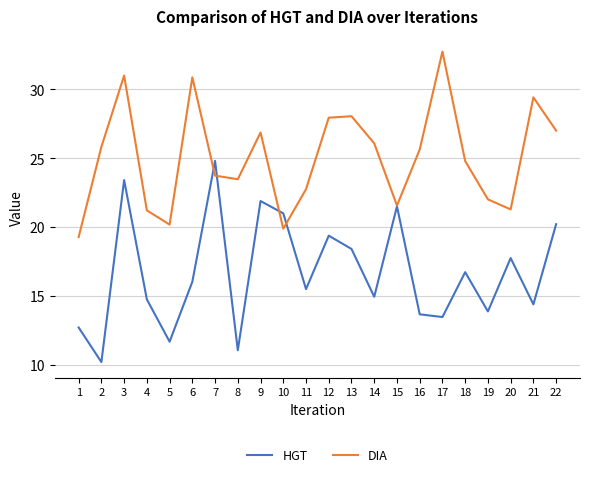

The HGT series shows 8.2 at 22. True or false?

False